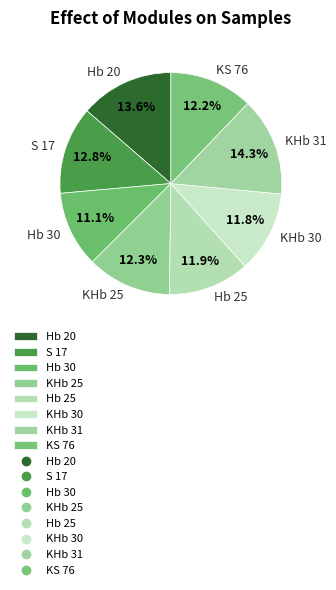

Does KHb 25 account for over 50% of the chart?

No